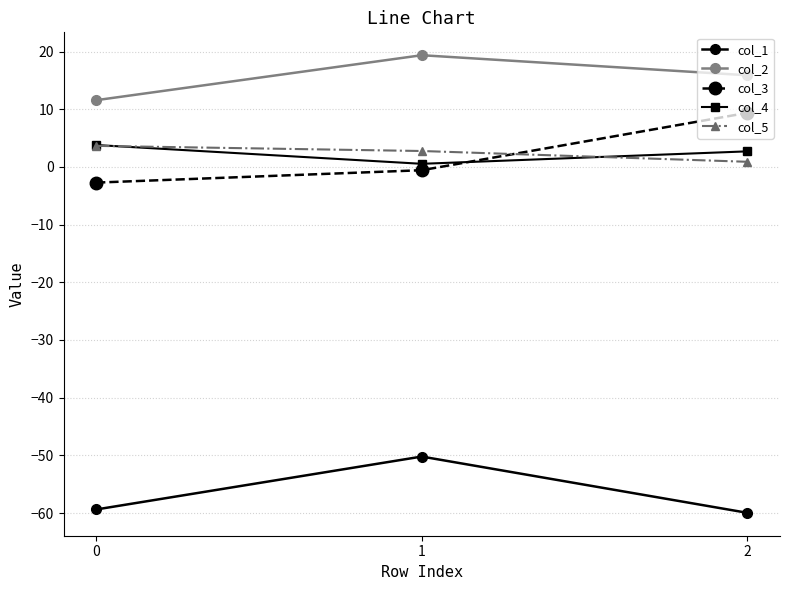

Is this an area chart (filled region under the line)?

No